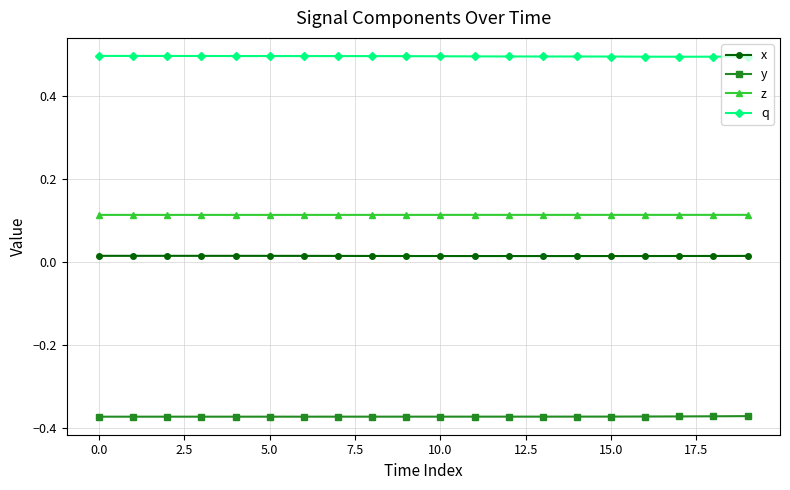

What is the value of the q point at the 10th from the left?

0.5